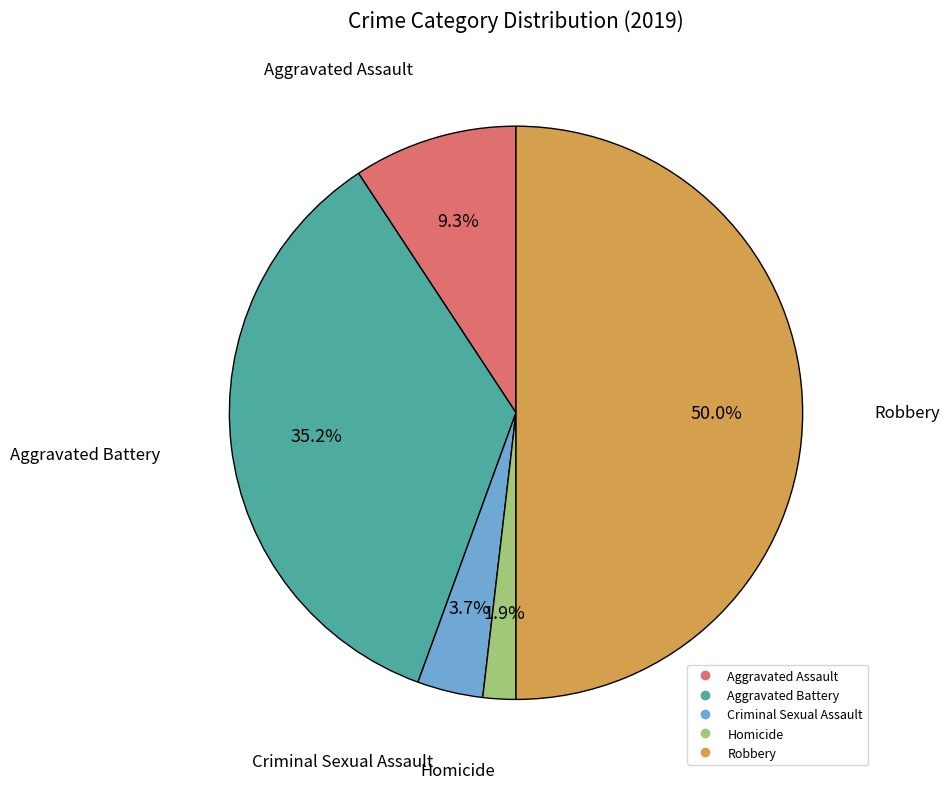

How many slices are in this pie chart?

5